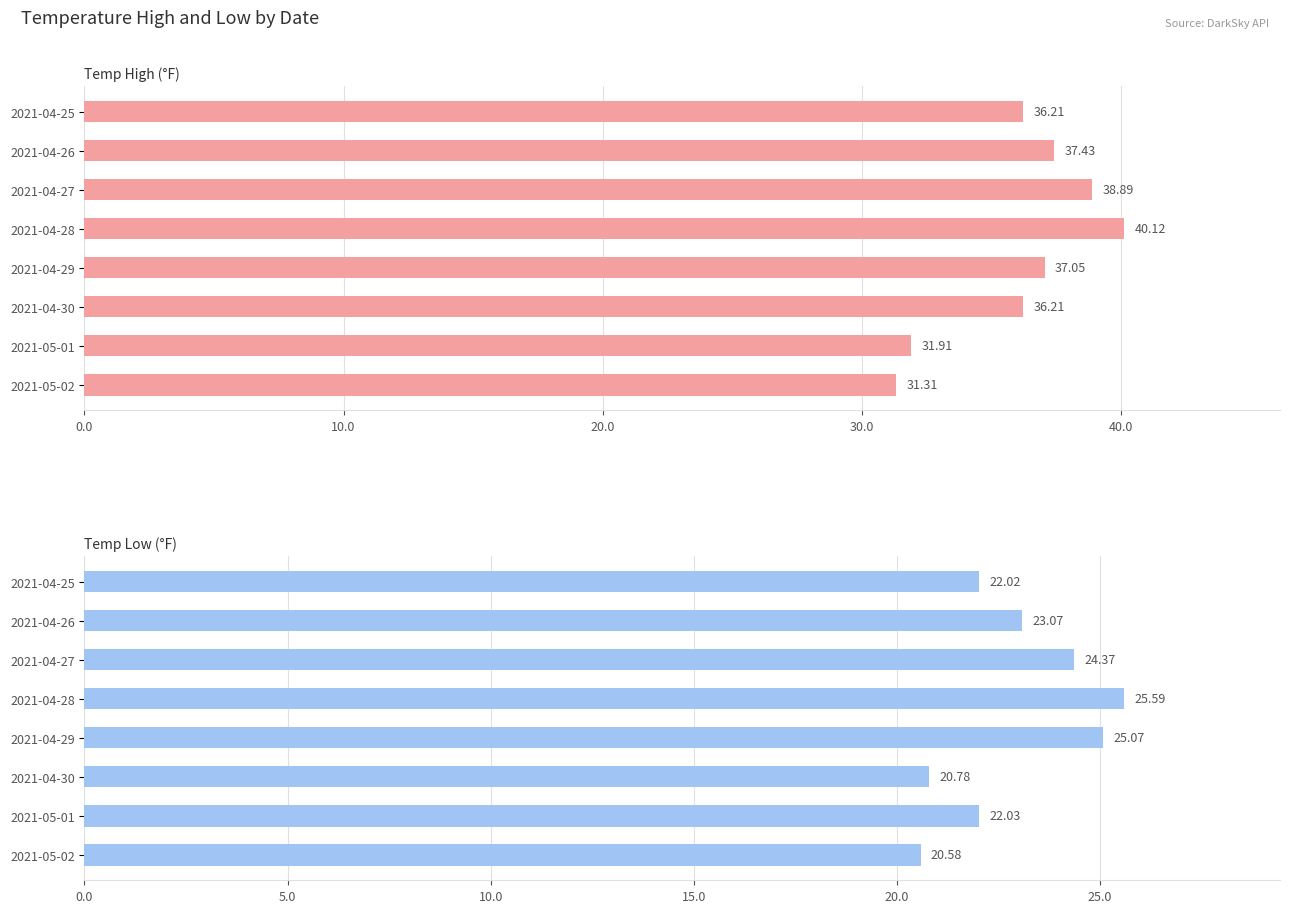

Which series has the largest total across all categories?

temperatureHigh